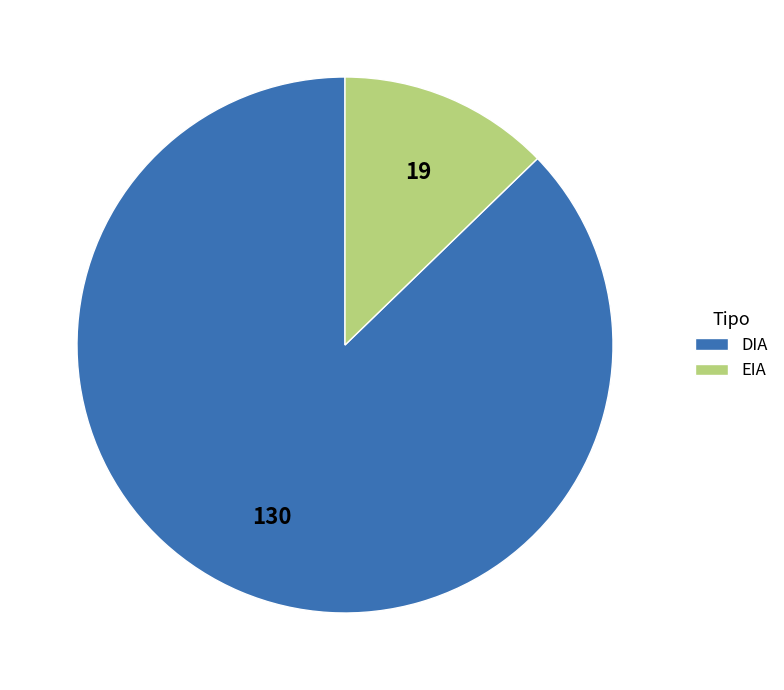

What is the ratio of the value at DIA to the value at EIA?

6.8